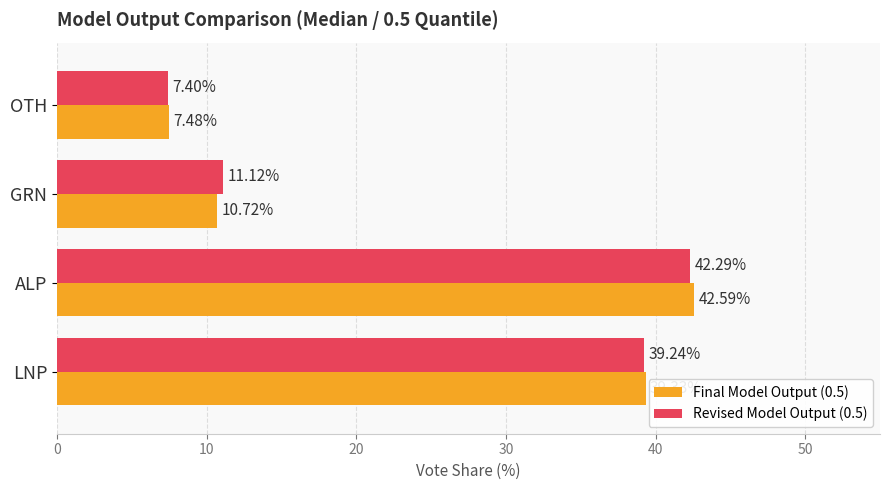

What is the lowest value of the Revised Model Output (0.5) series?

7.4